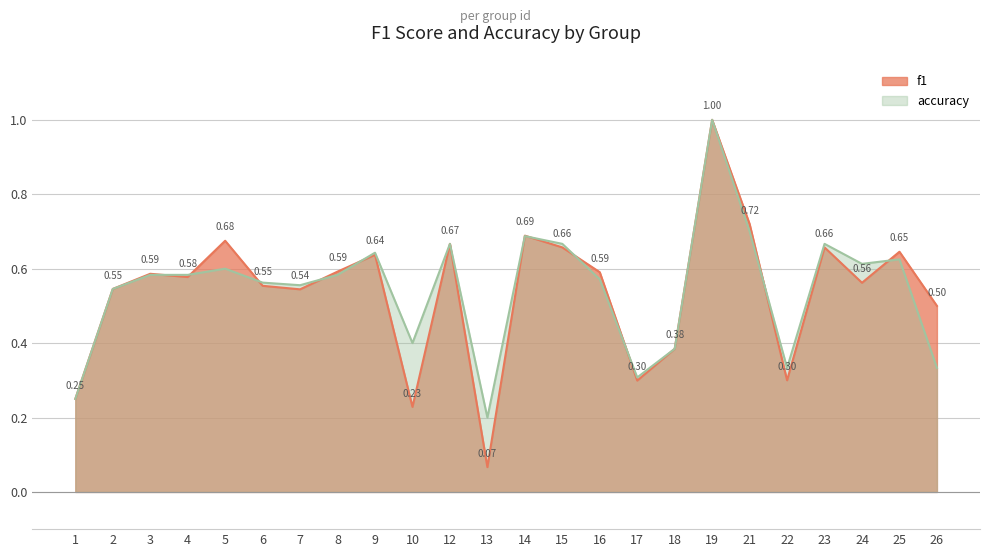

What is the sum of the f1 values at 8 and 7?

1.1